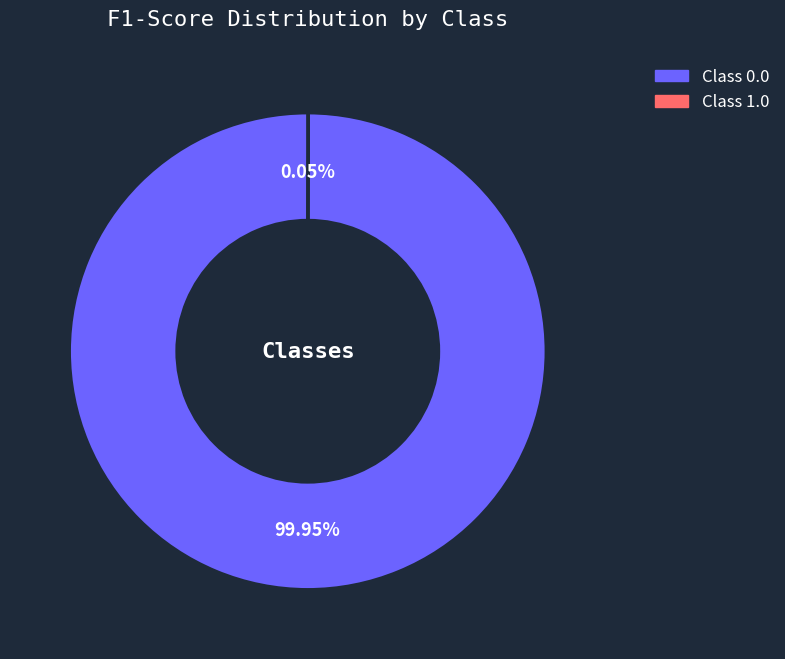

Is there any slice that represents more than half of the pie?

Yes